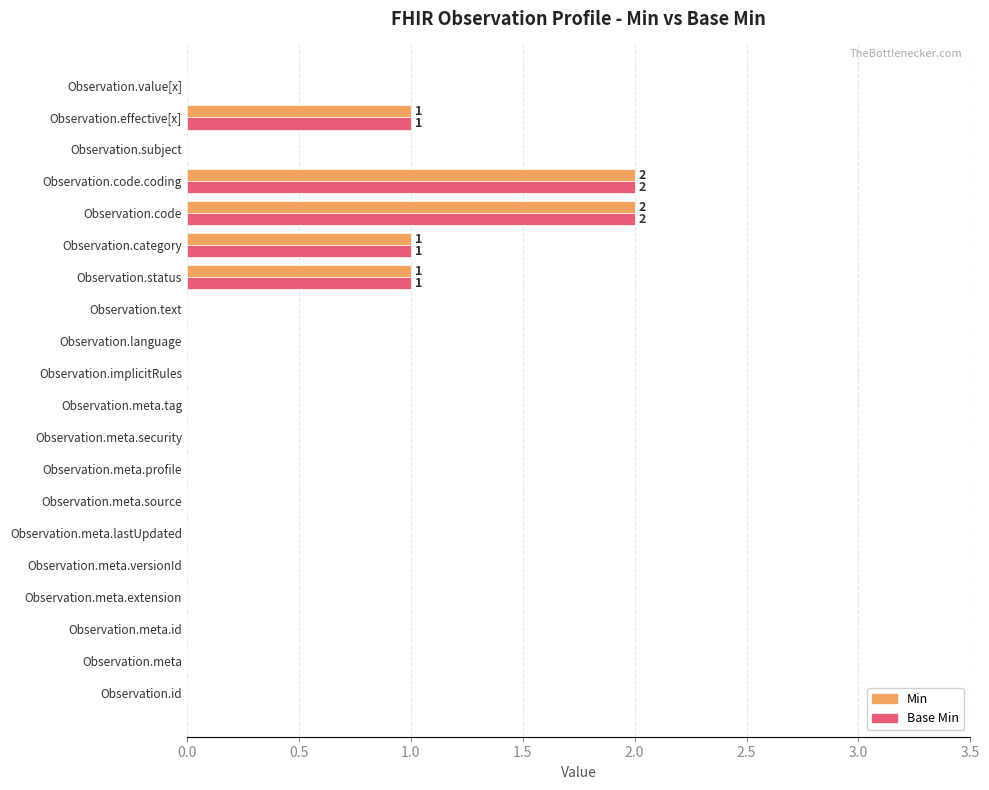

Is it true that Base Min equals -1 at Observation.language?

False